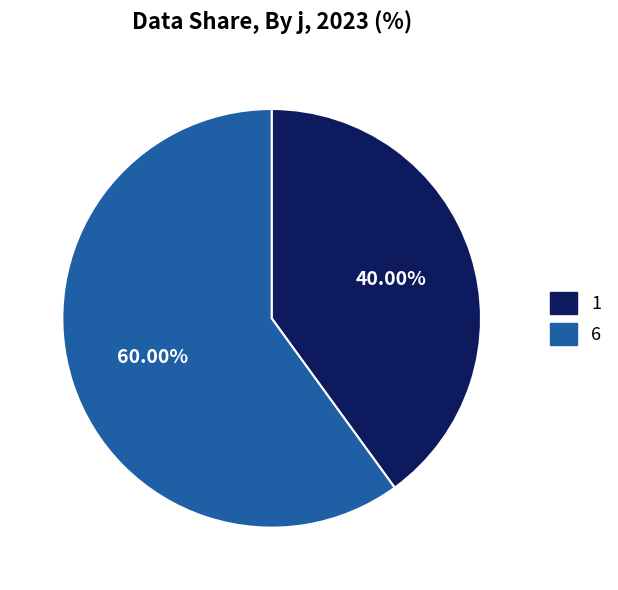

What is the ratio of the value at 6 to the value at 1?

1.5